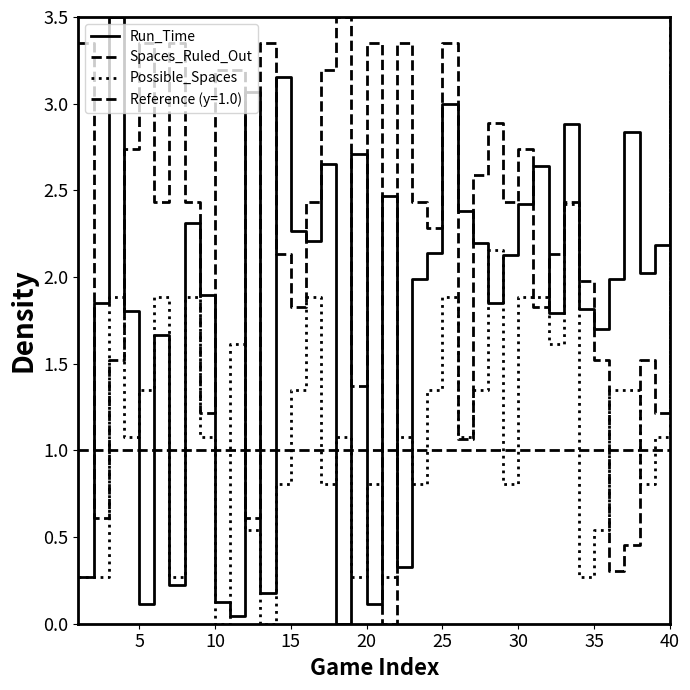

How many values in the Possible_Spaces series exceed 1?

24